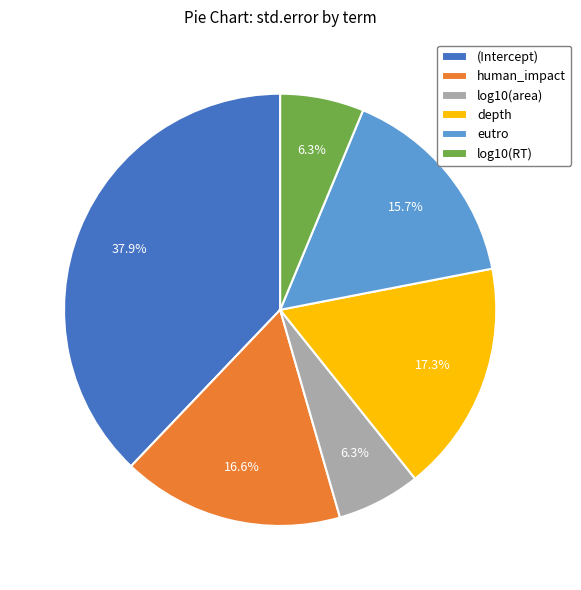

What percentage do human_impact and log10(area) together represent?

22.9%